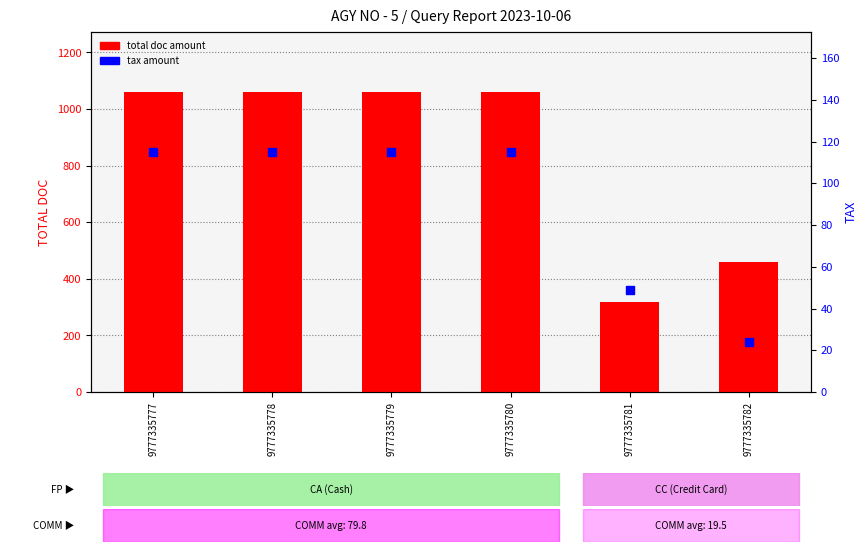

What are all the series names shown in the legend?

total doc amount, tax amount